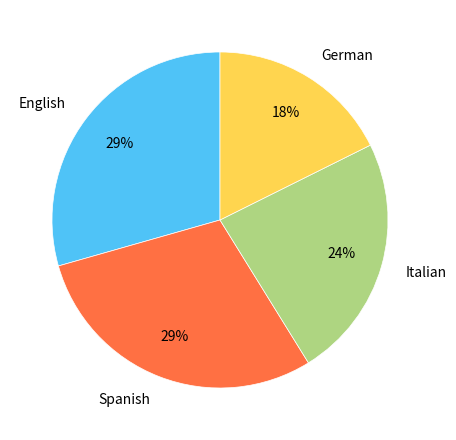

How many segments does this pie chart have?

4